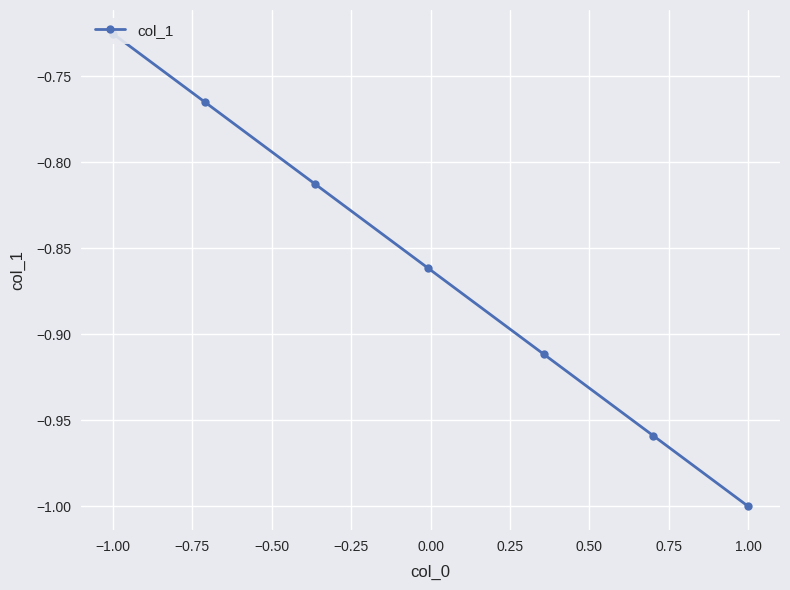

True or false: the data shows -1.0 at −1.00.

False